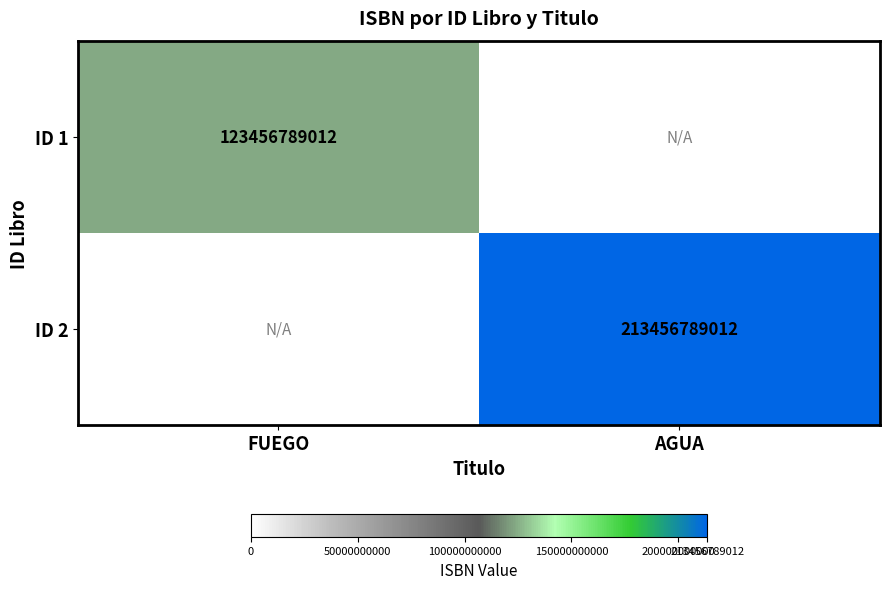

Is it true that ID 2 equals 135956770023 at AGUA?

False